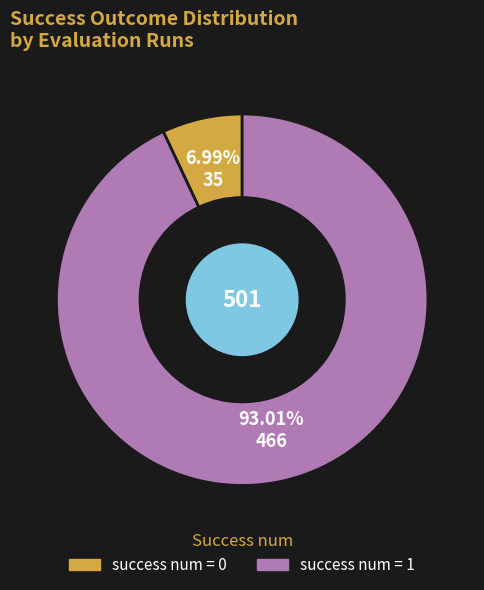

Is there any slice that represents more than half of the pie?

Yes